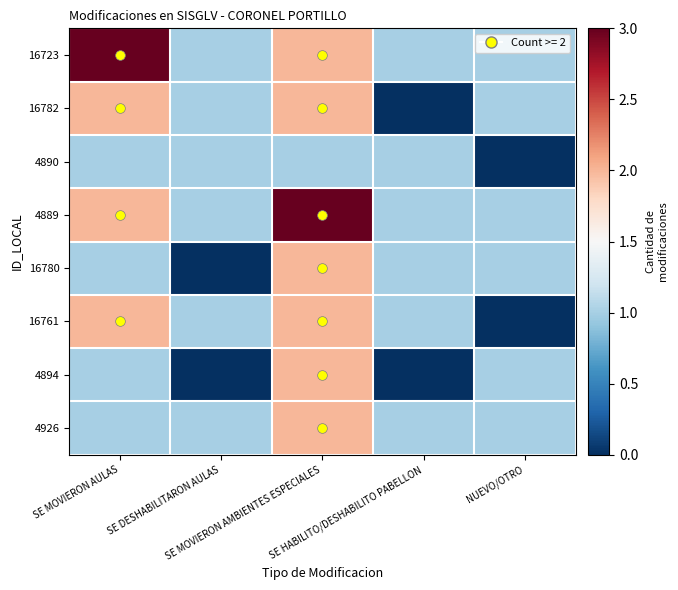

At which category is the sum across all series the highest?

SE MOVIERON AMBIENTES ESPECIALES